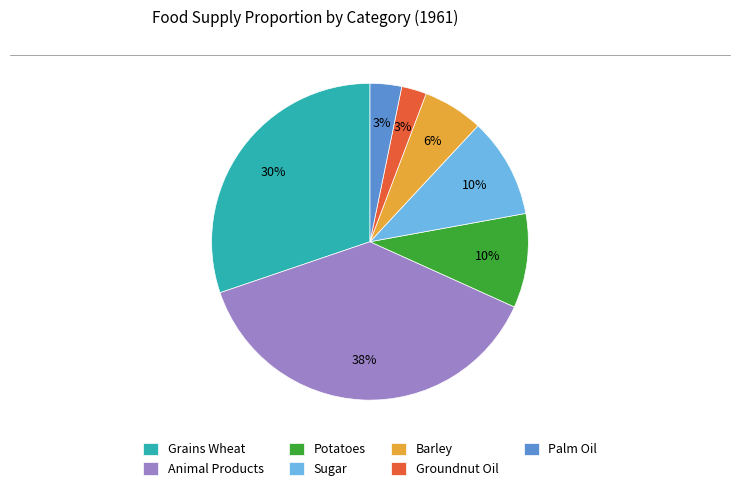

Which slice is the largest?

Animal Products